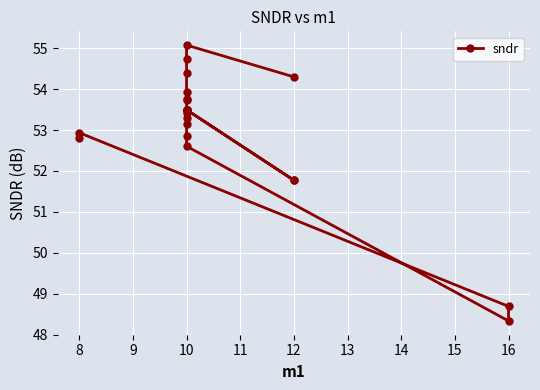

True or false: there are more than 1 points higher than both neighbors.

True